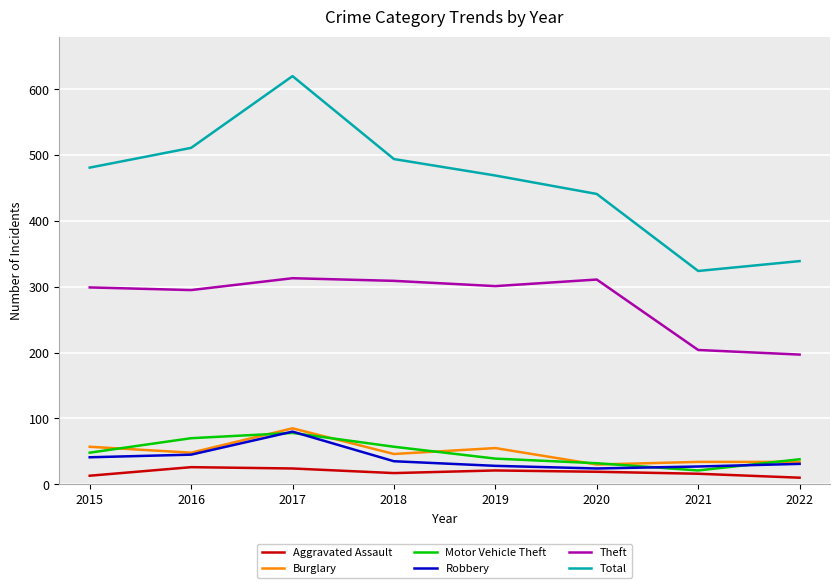

What is the sum of all Theft values?

2229